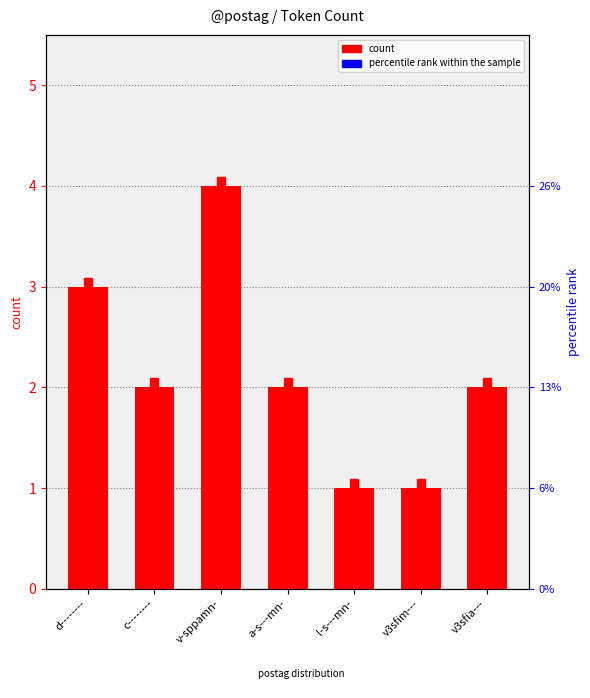

Rank the categories by value from highest to lowest.

v-sppamn-, d--------, c--------, a-s---mn-, v3sfia---, l-s---mn-, v3sfim---